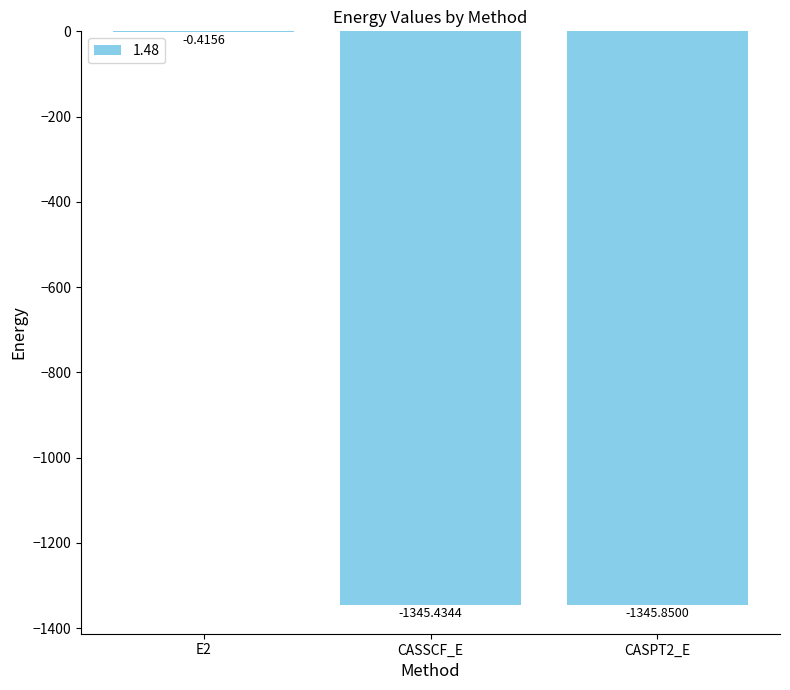

What is the sum of all values?

-2691.7